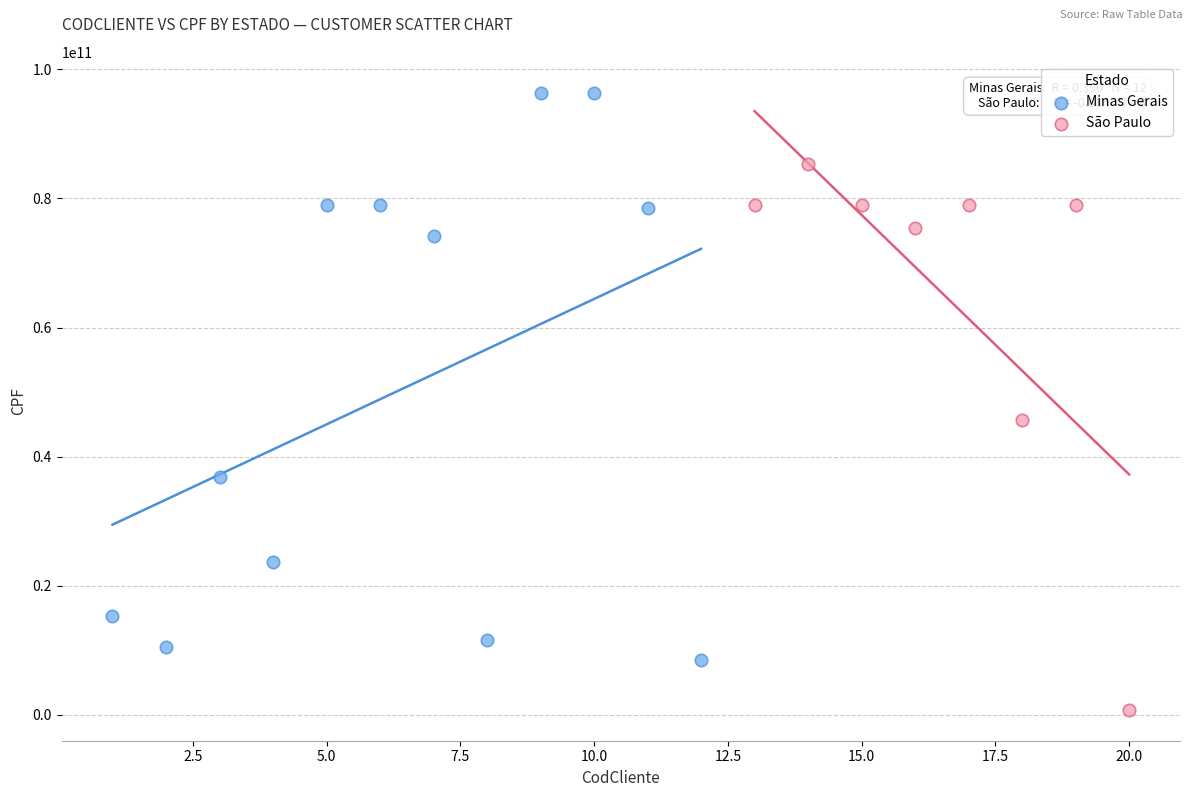

Which series contains the lowest Y value?

São Paulo